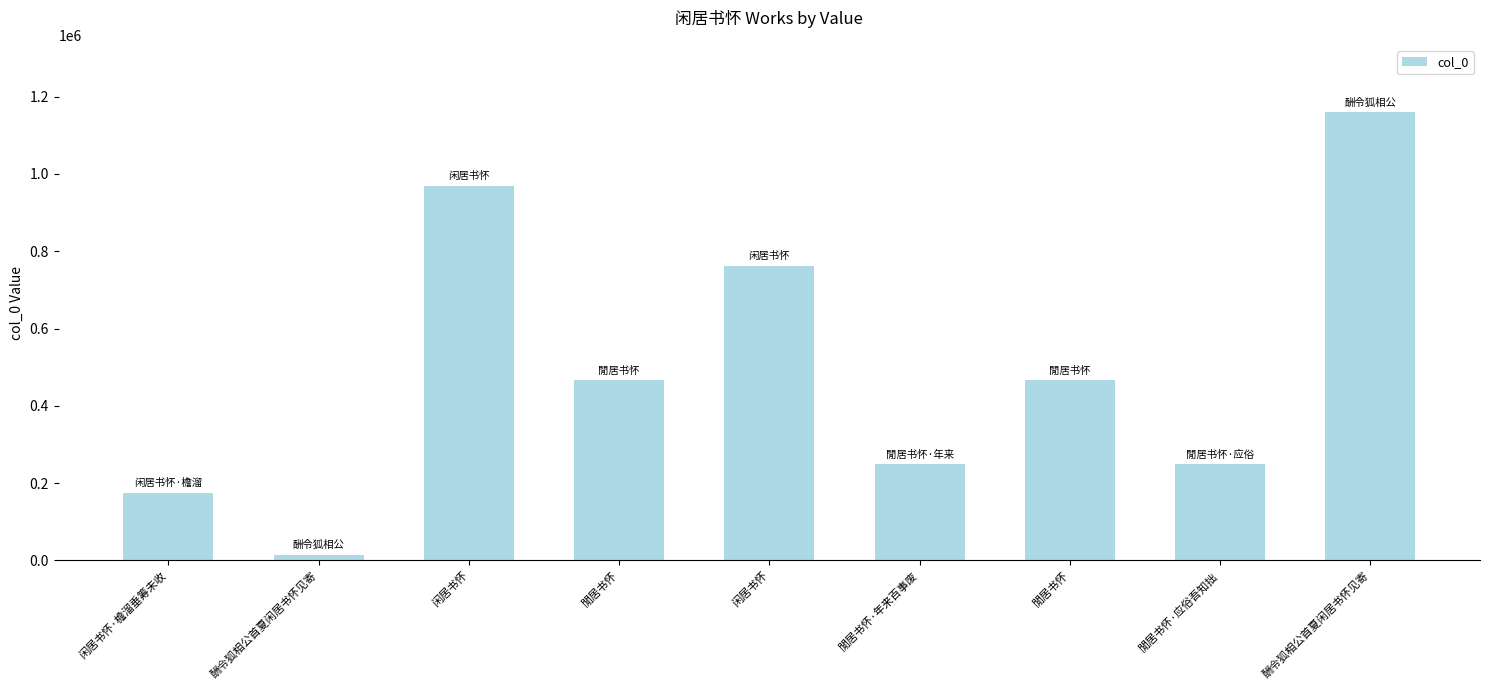

How many distinct data groups are displayed?

1